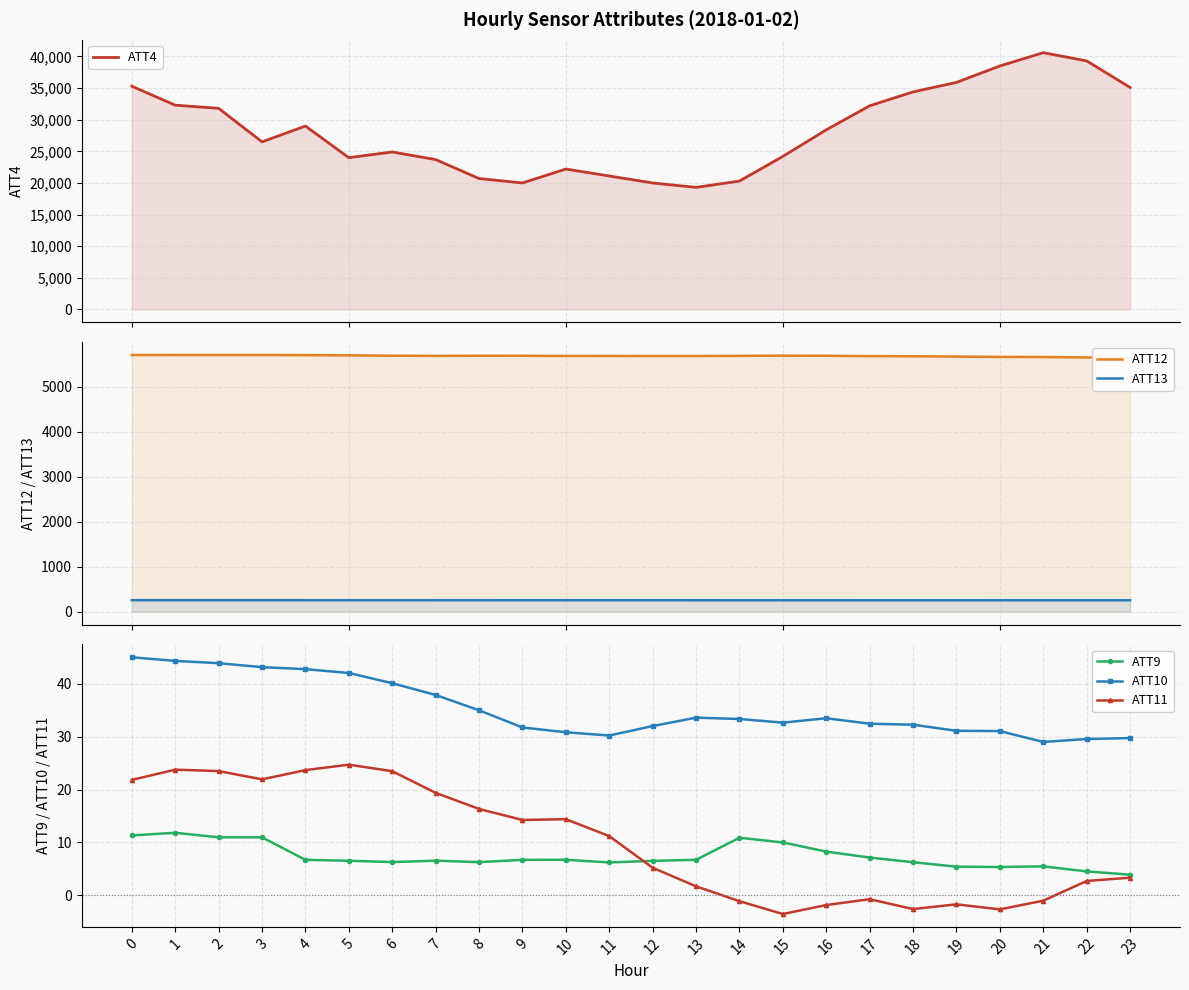

At which category is the sum across all series the highest?

21